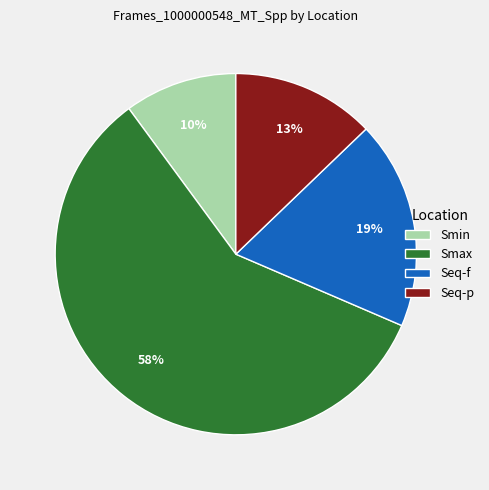

Do Smax and Seq-f together represent more than half of the pie?

Yes